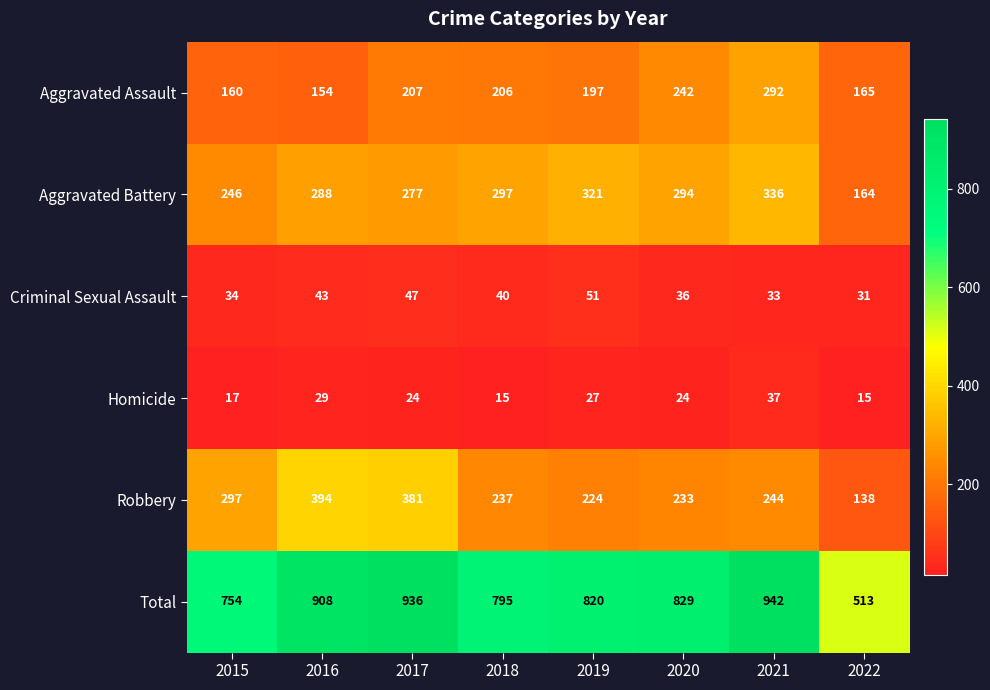

The value of Criminal Sexual Assault at 2015 is 34. True or false?

True